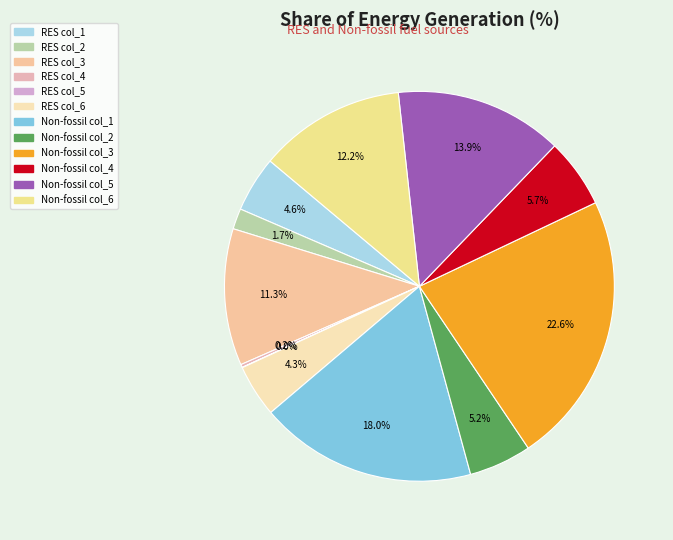

To the nearest percent, what is the average slice percentage?

8%